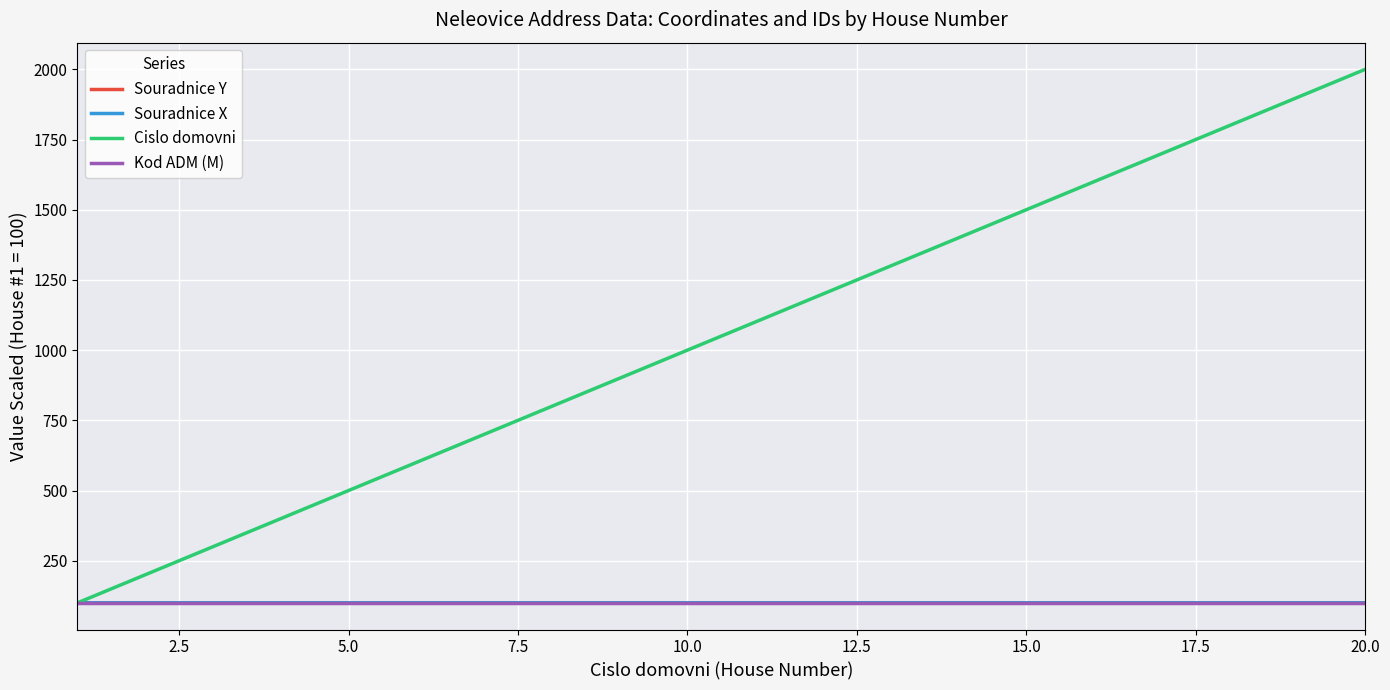

At how many categories does at least one series exceed 643?

14